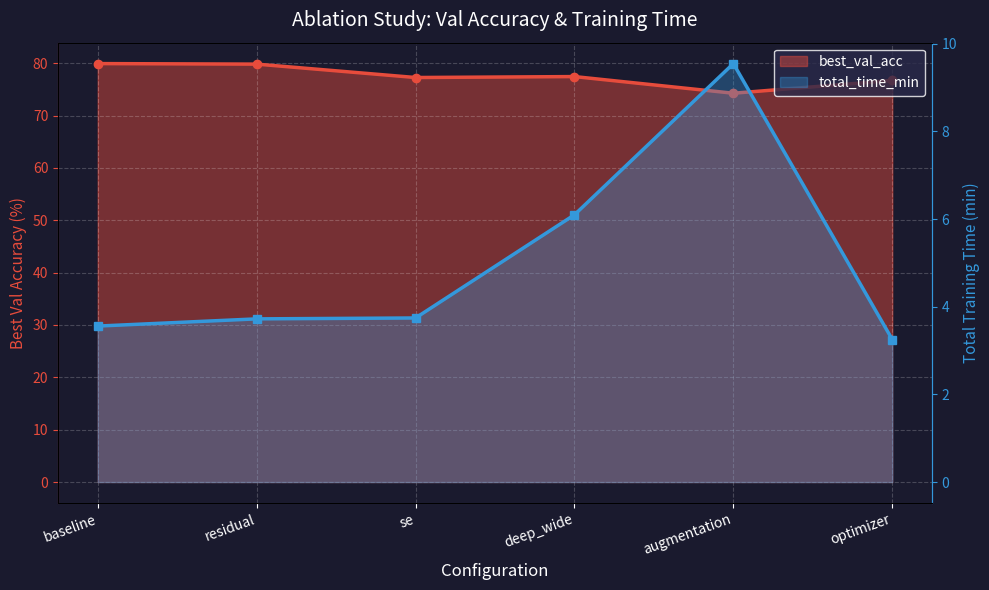

True or false: best_val_acc and total_time_min intersect in this chart.

False